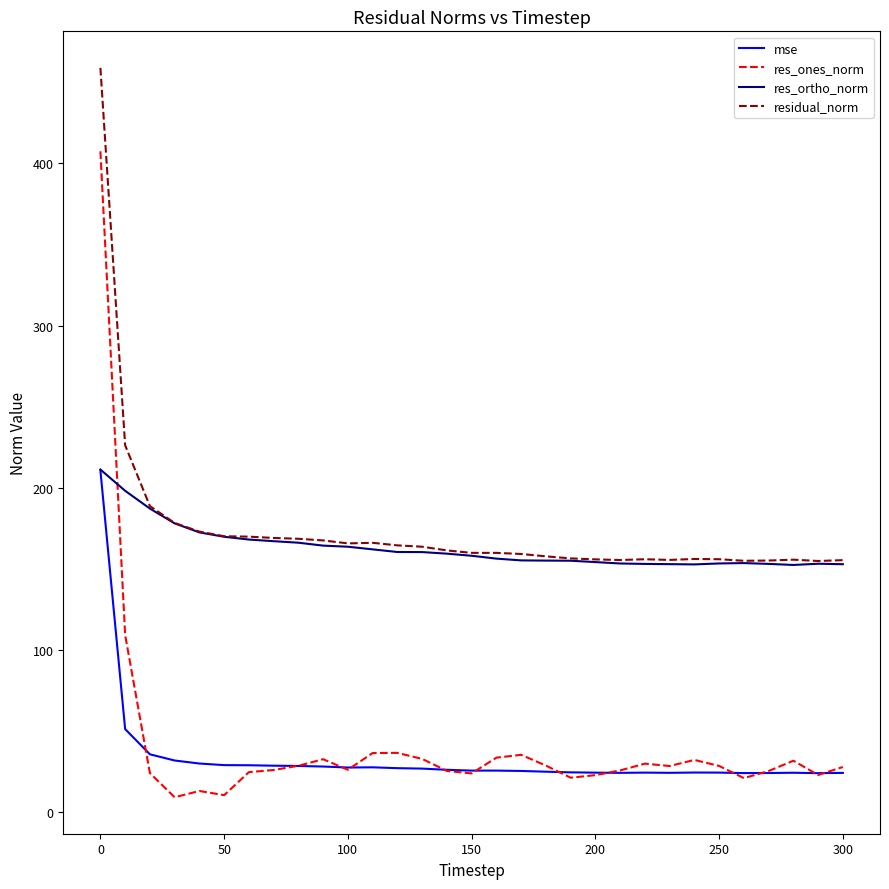

Which series ends up on top after the final intersection of res_ones_norm and res_ortho_norm?

res_ortho_norm